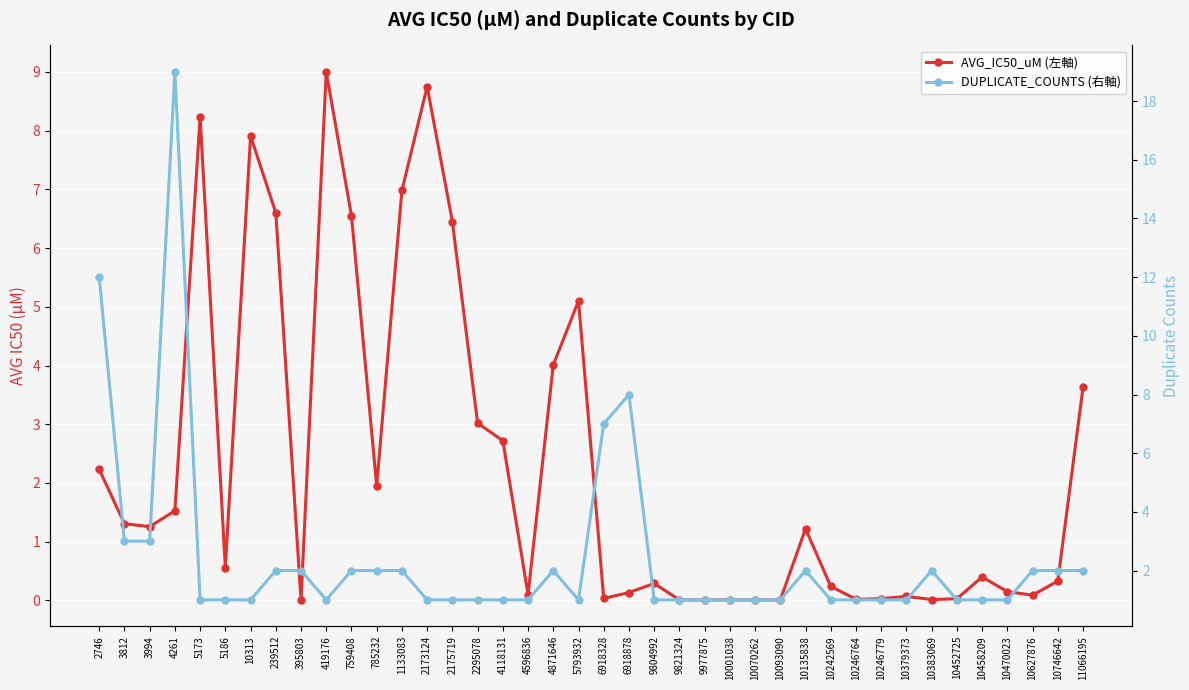

What is the value of the DUPLICATE_COUNTS (右軸) point at the 10th from the left?

1.0